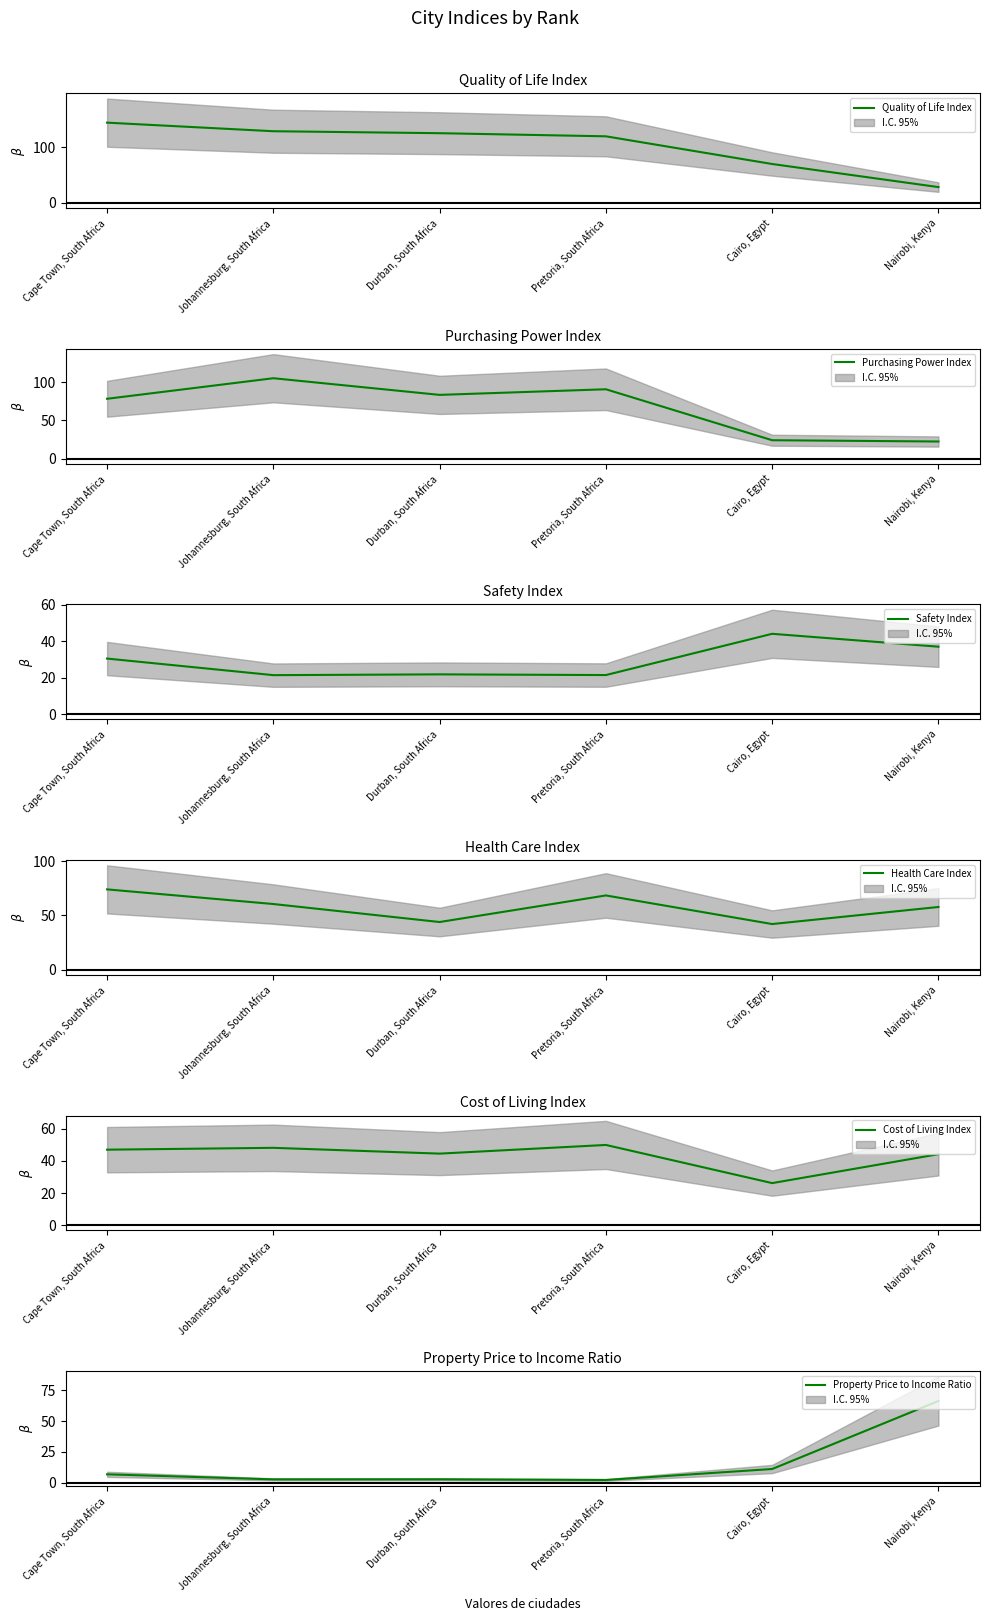

Where is the first local minimum for Cost of Living Index?

Durban, South Africa